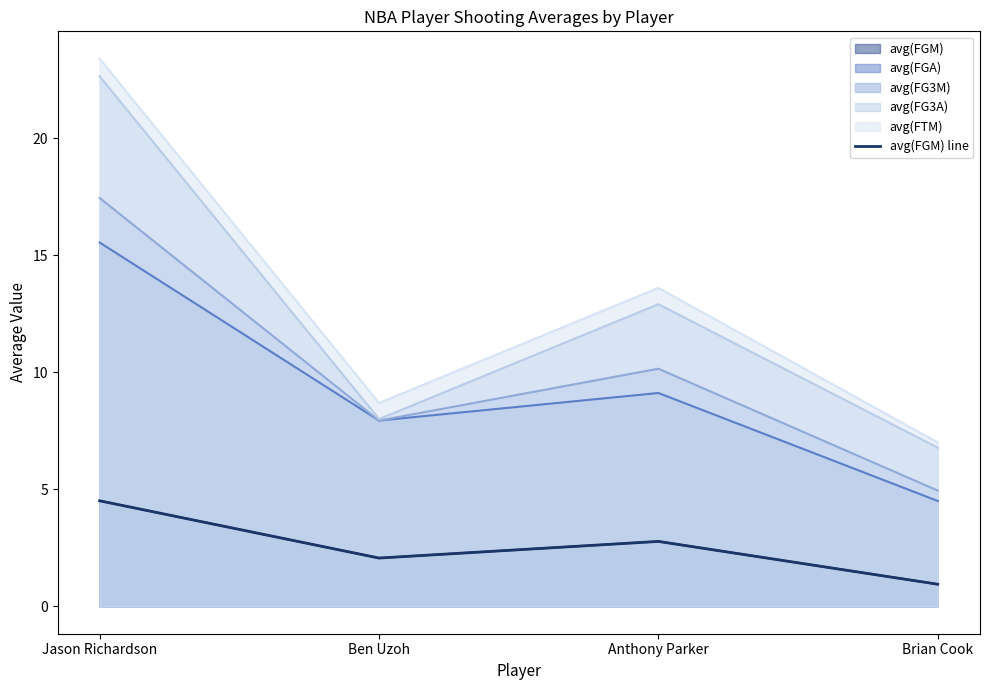

What is the approximate value at Jason Richardson?

4.5